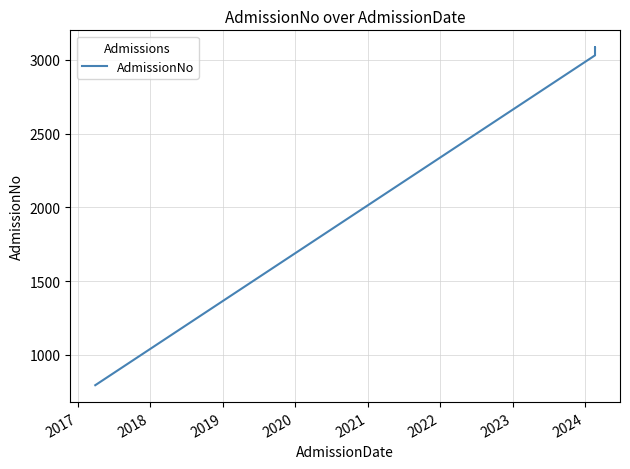

What is the value of the 1st point from the left?

794